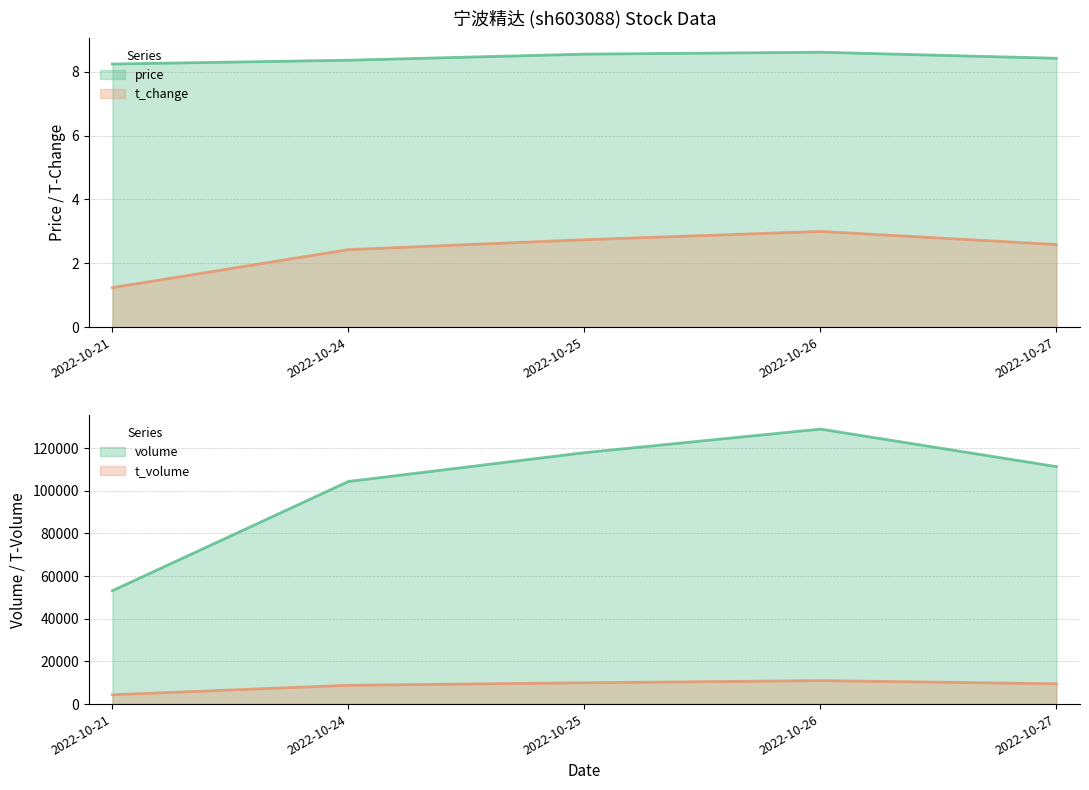

At which label is price closest to 8?

2022-10-21